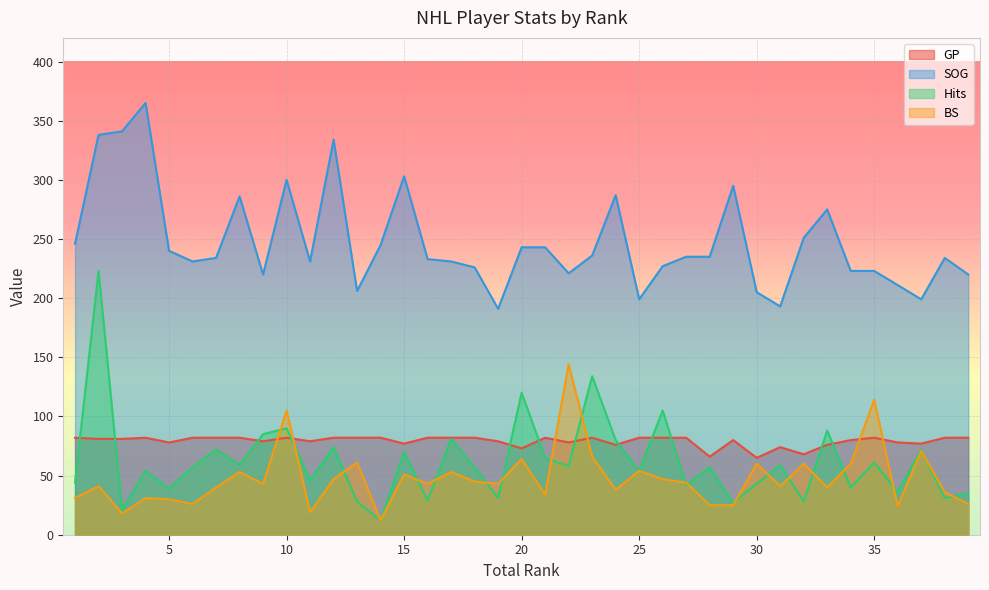

At which category is the sum across all series the highest?

2